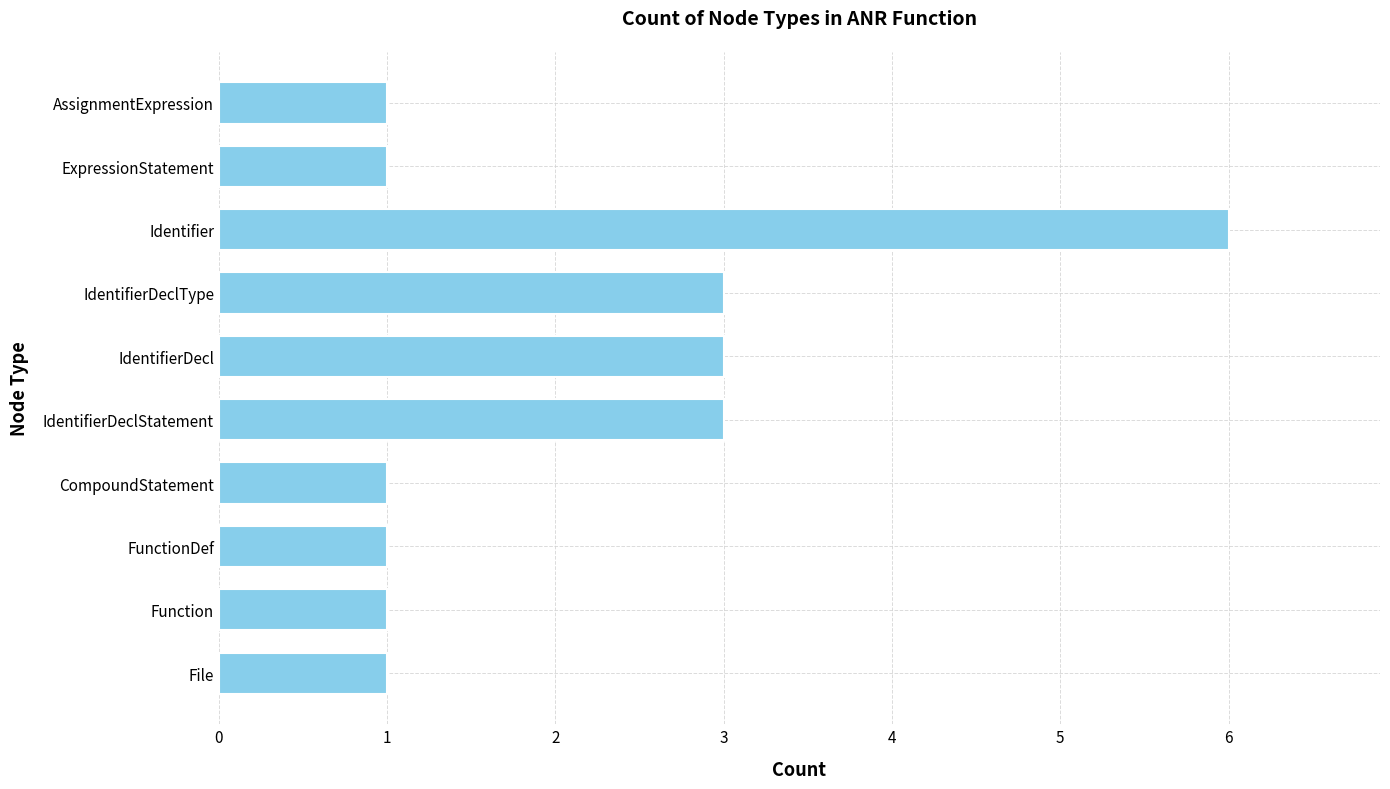

What is the sum of the values at AssignmentExpression and Identifier?

7